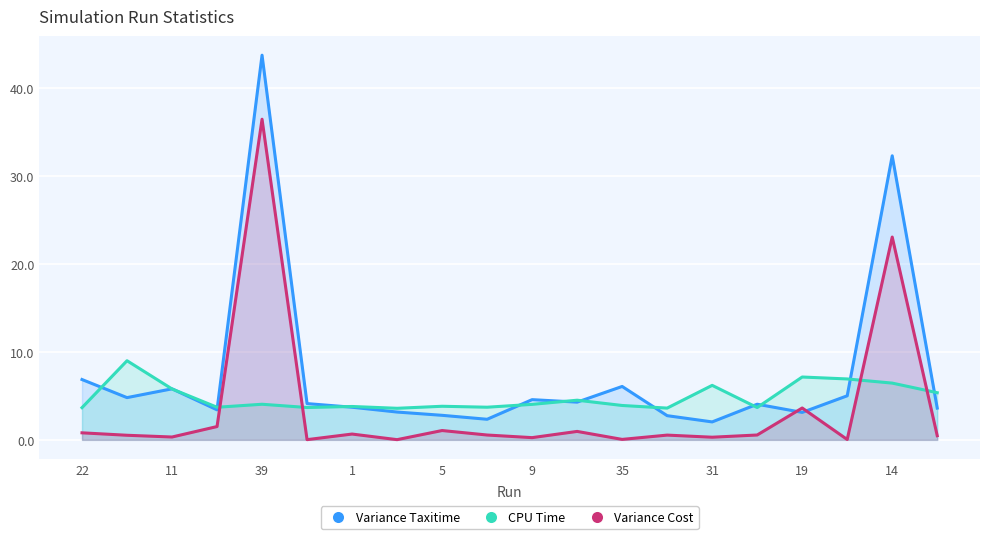

What is the sum of all CPU Time values?

96.6